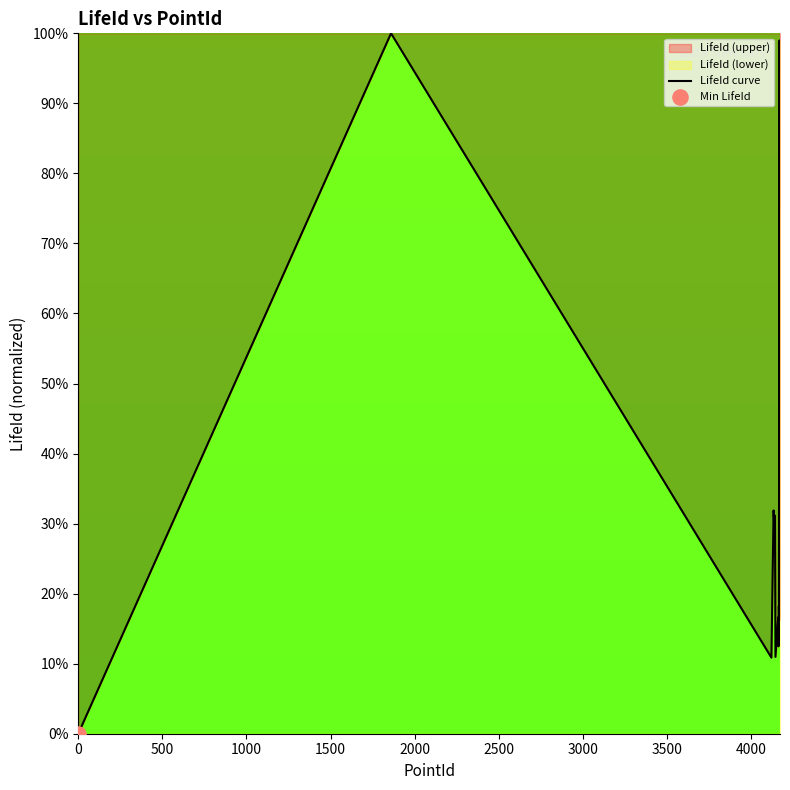

What is the difference between the maximum and minimum values?

100.0